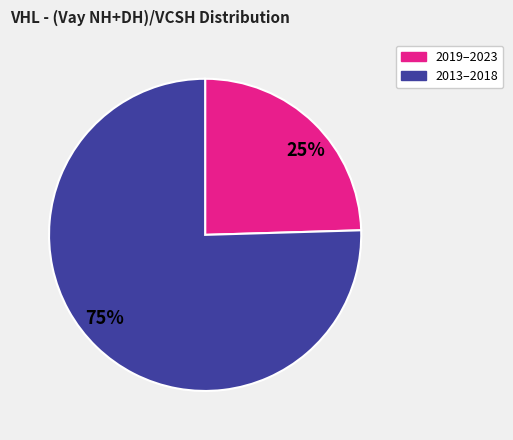

The 25% slice represents 12% of the pie. True or false?

False